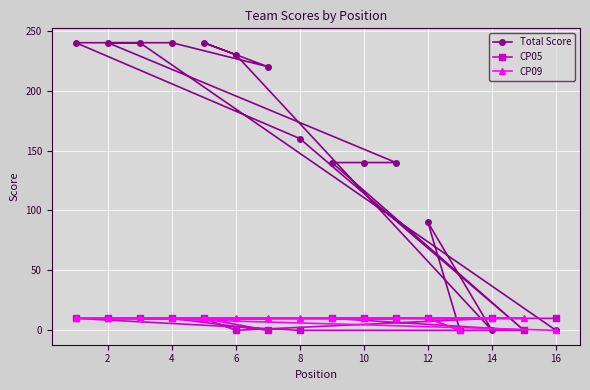

Reading right to left, what are all the values shown in this chart?

Total Score: 0	0	0	0	90	140	140	140	160	220	230	240	240	240	240	240
CP05: 10	0	10	0	10	10	10	10	0	0	0	10	10	10	10	10
CP09: 0	10	10	0	10	10	10	10	10	10	10	10	10	10	10	10